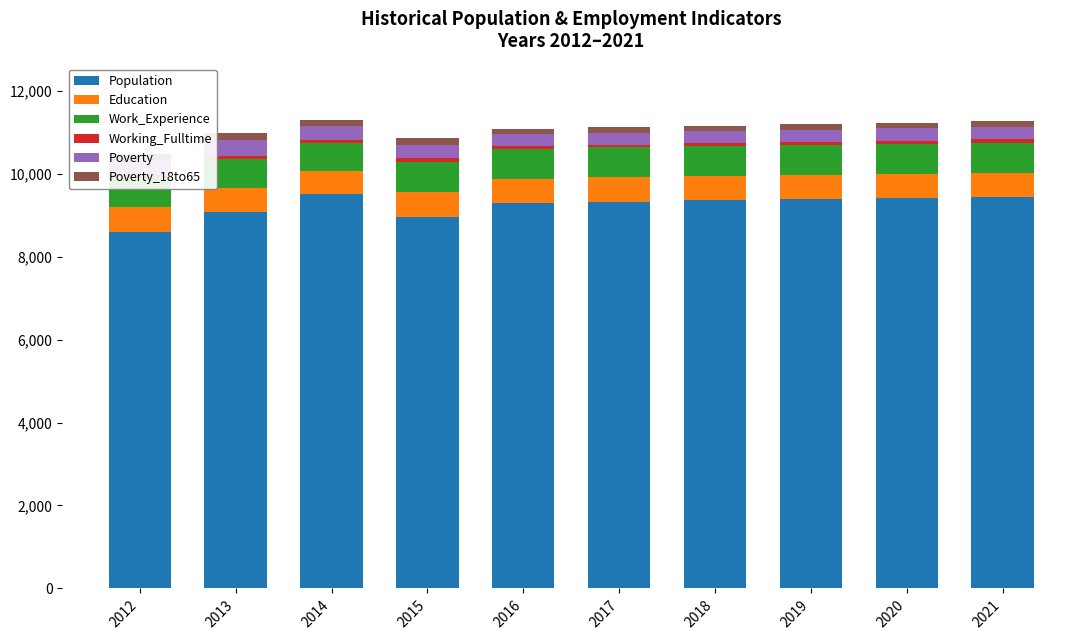

What is the lowest value of the Population series?

8603